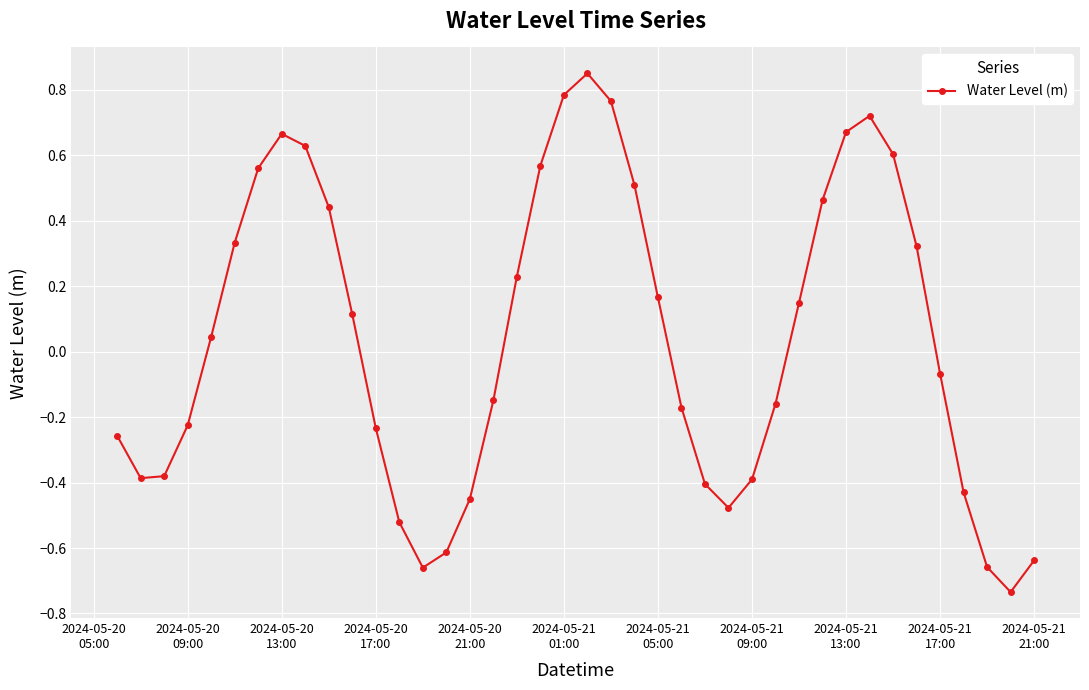

How many lines are shown in the chart?

1